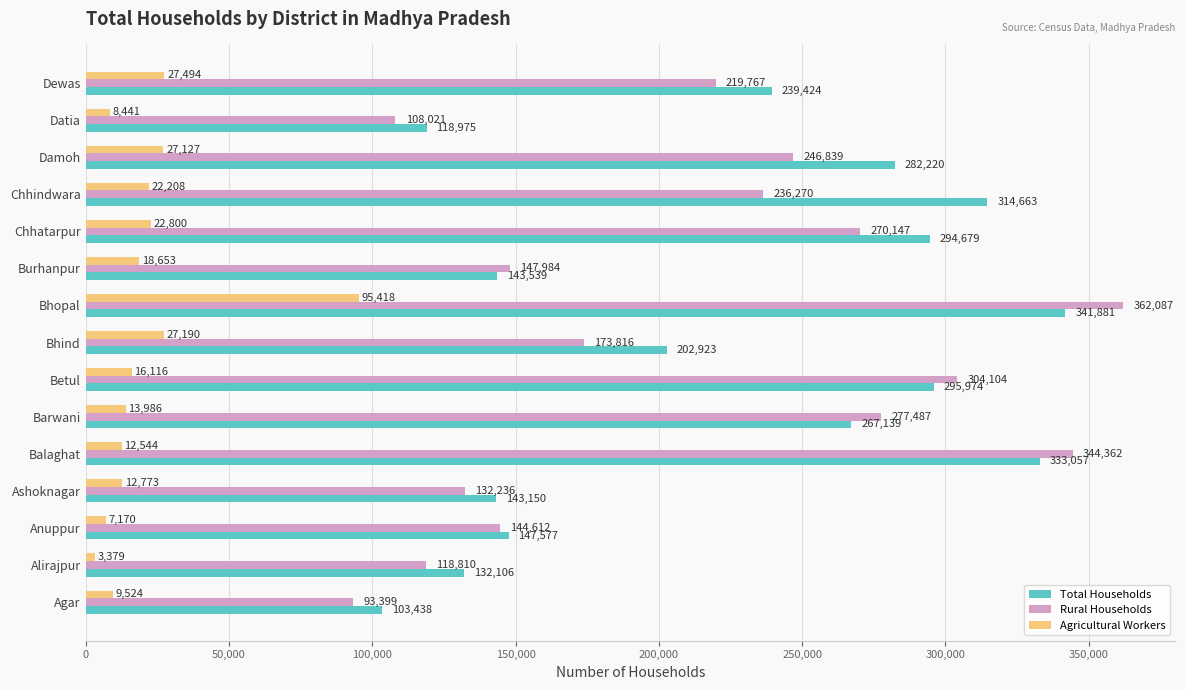

Is it true that Total Households equals 419063 at Barwani?

False